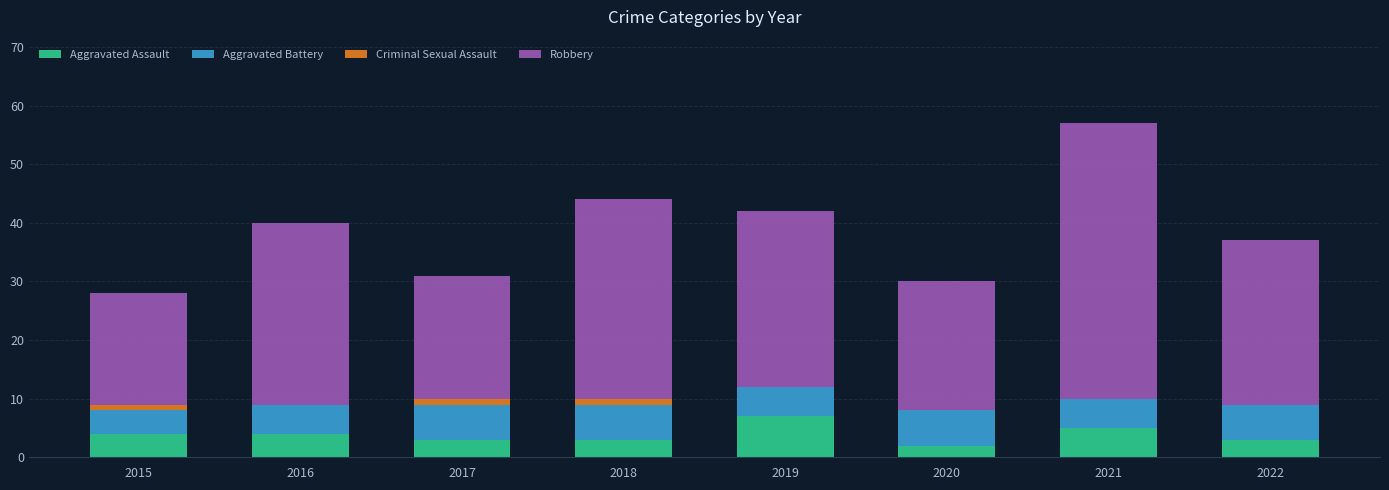

At which category is the sum across all series the highest?

2021